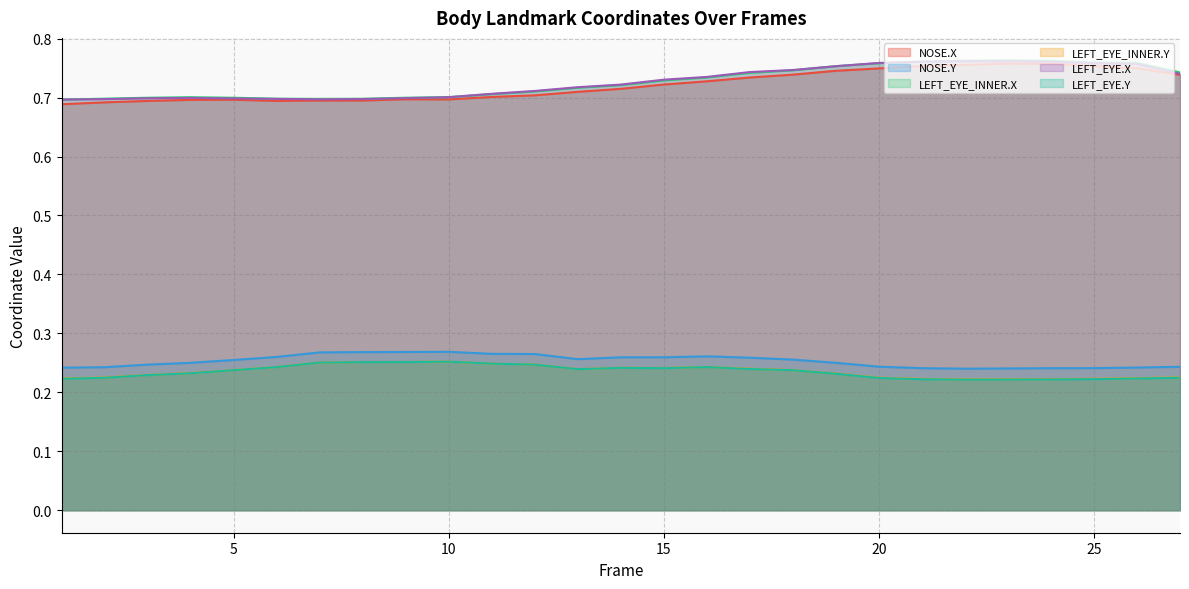

What is the value of the LEFT_EYE.Y point at the 17th from the left?

0.2